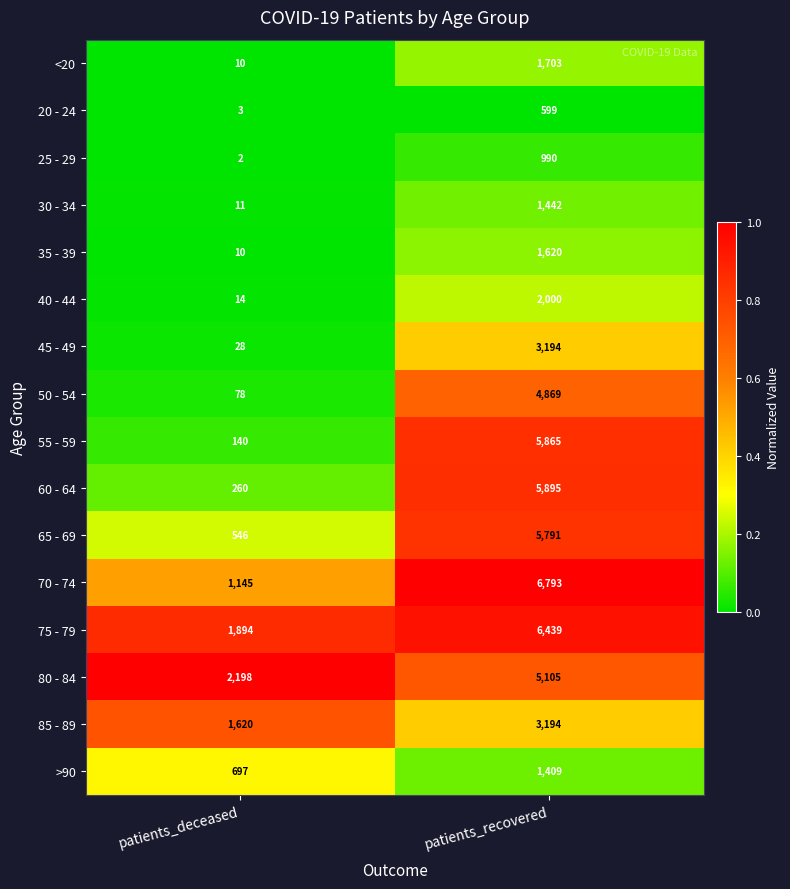

Which series changed the most between patients_deceased and patients_recovered?

55 - 59